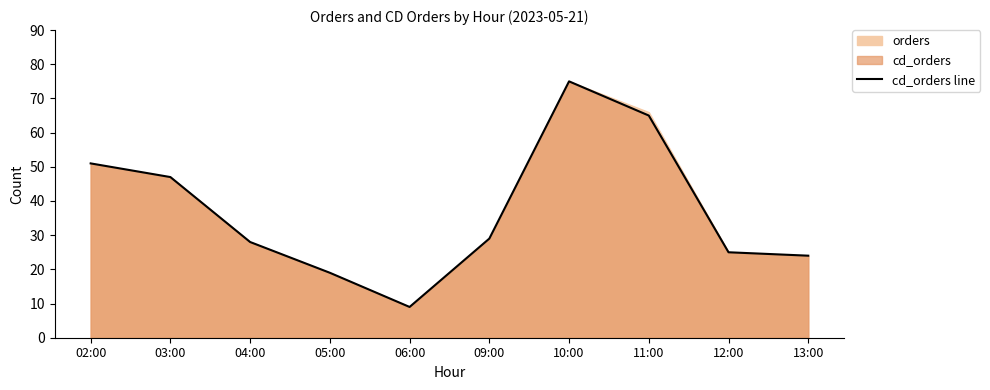

What is the difference between the second highest and second lowest values?

46